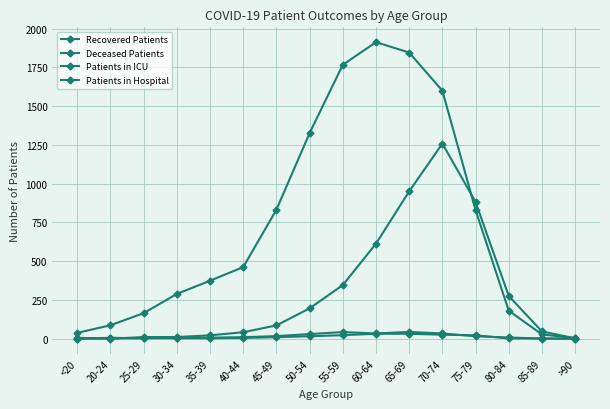

How many series are shown in this chart?

4